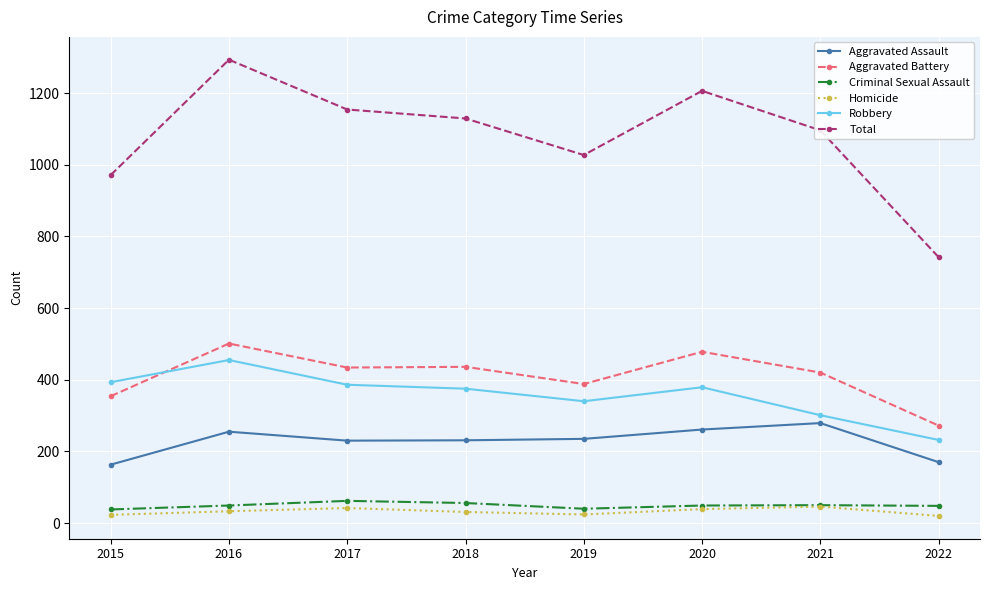

What value does the Aggravated Assault series have at 2017?

230